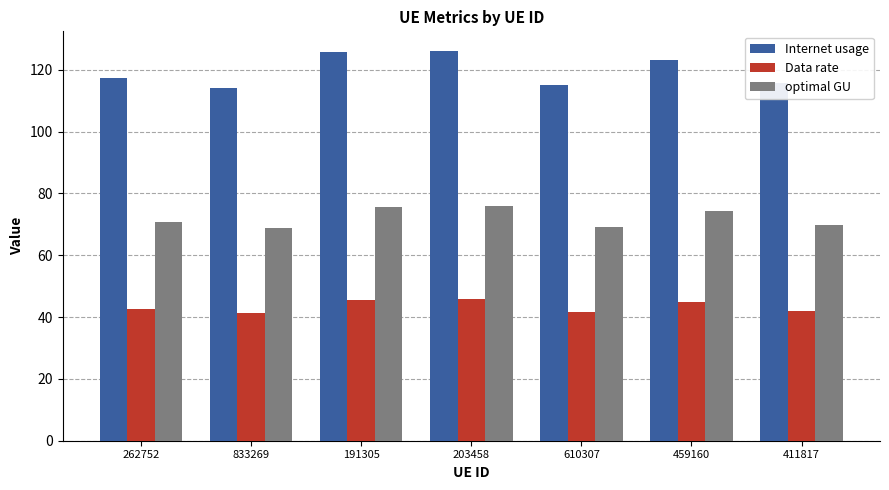

How many values in the Internet usage series exceed 117?

4